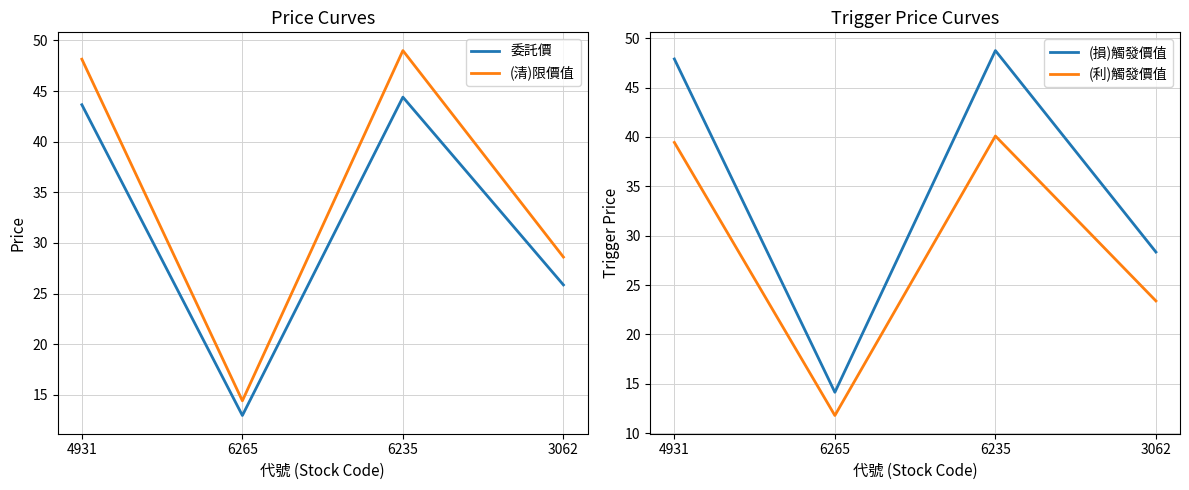

Reading left to right, list all the values displayed in this chart.

委託價: 43.6	12.9	44.4	25.9
(清)限價值: 48.1	14.4	49.0	28.6
(損)觸發價值: 47.9	14.2	48.8	28.4
(利)觸發價值: 39.5	11.8	40.1	23.4